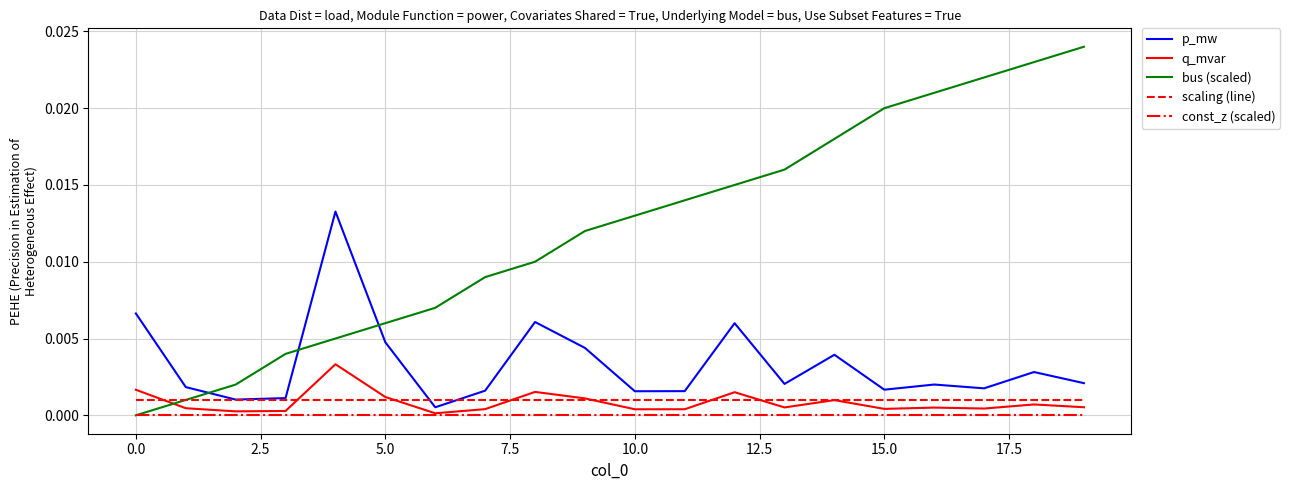

True or false: scaling (line) and const_z (scaled) cross at least once.

False